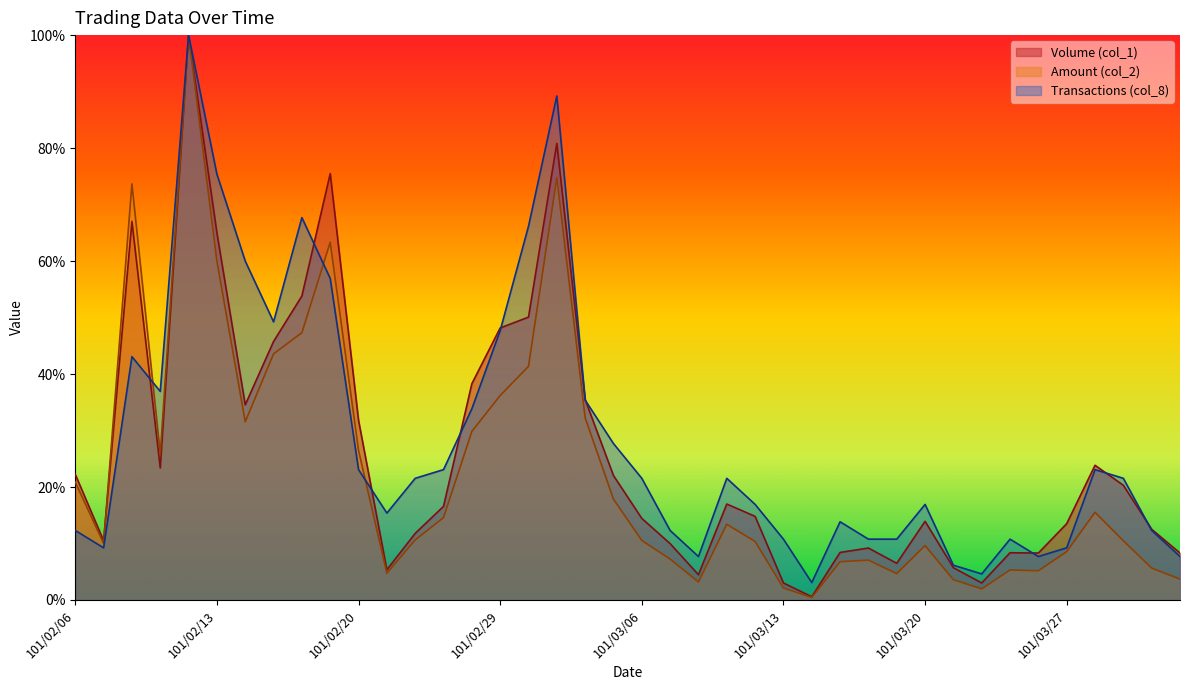

What are all the series names shown in the legend?

Volume (col_1), Amount (col_2), Transactions (col_8)